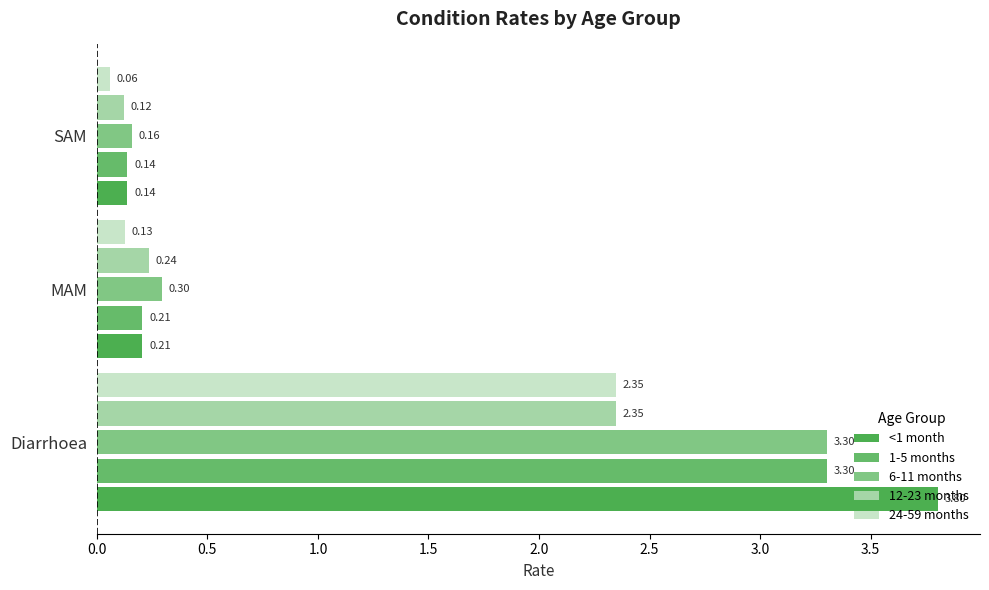

How many categories are shown in the chart?

3